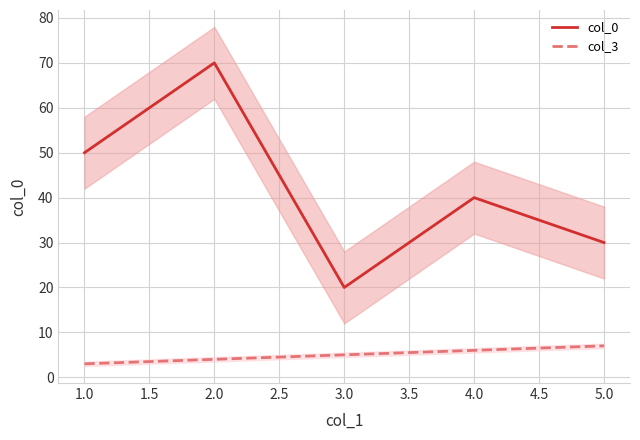

How many data points in col_0 are above 40?

2